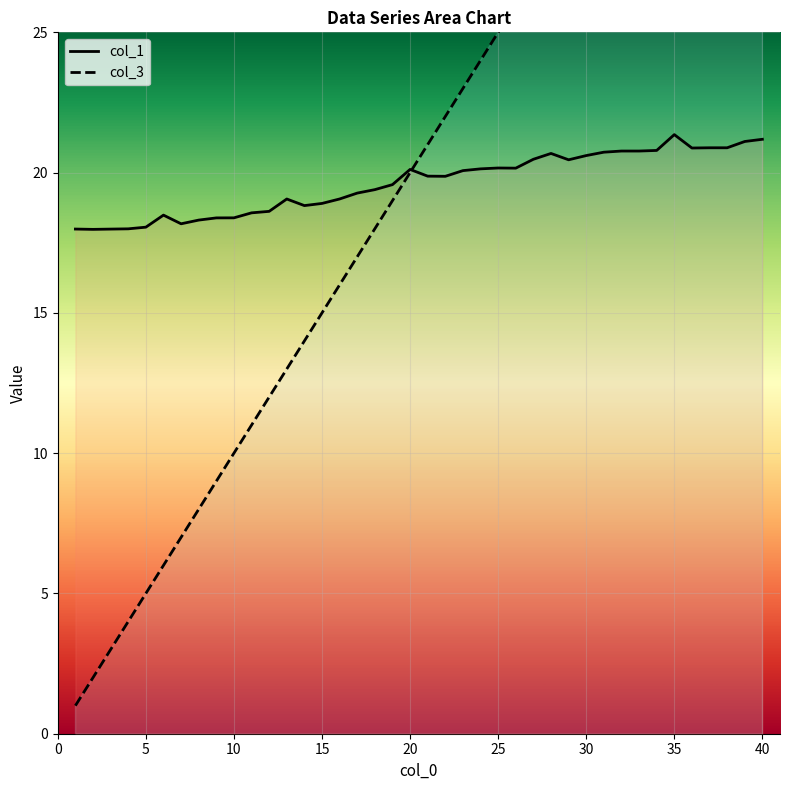

What is the highest value of the col_1 series?

21.4